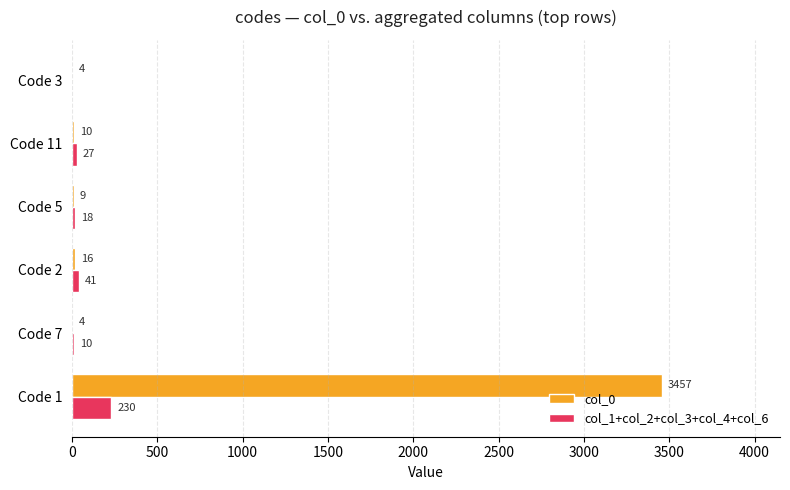

What is the sum of the col_1+col_2+col_3+col_4+col_6 values at Code 1 and Code 5?

248